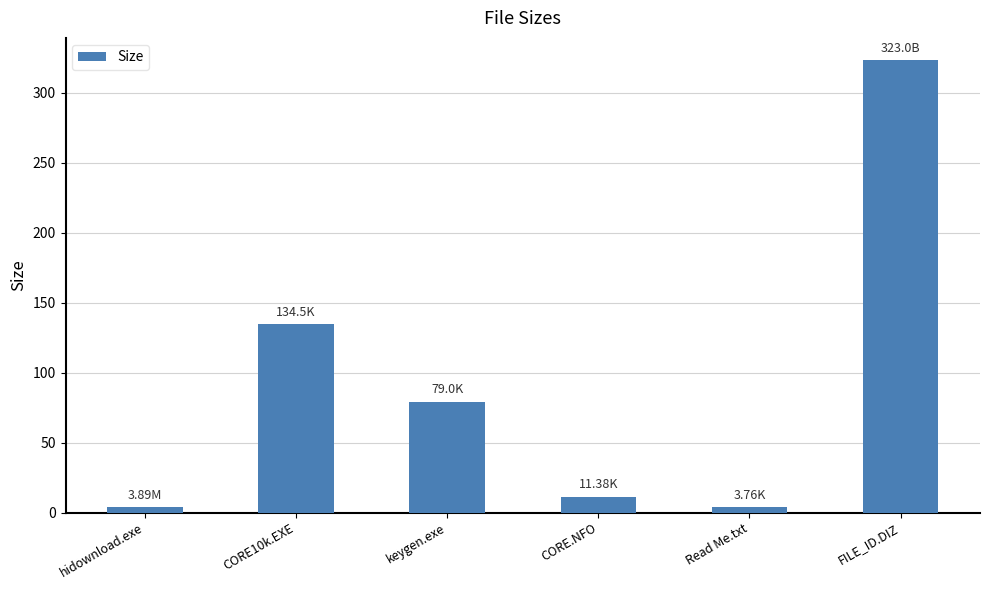

How many data points are less than 79?

3